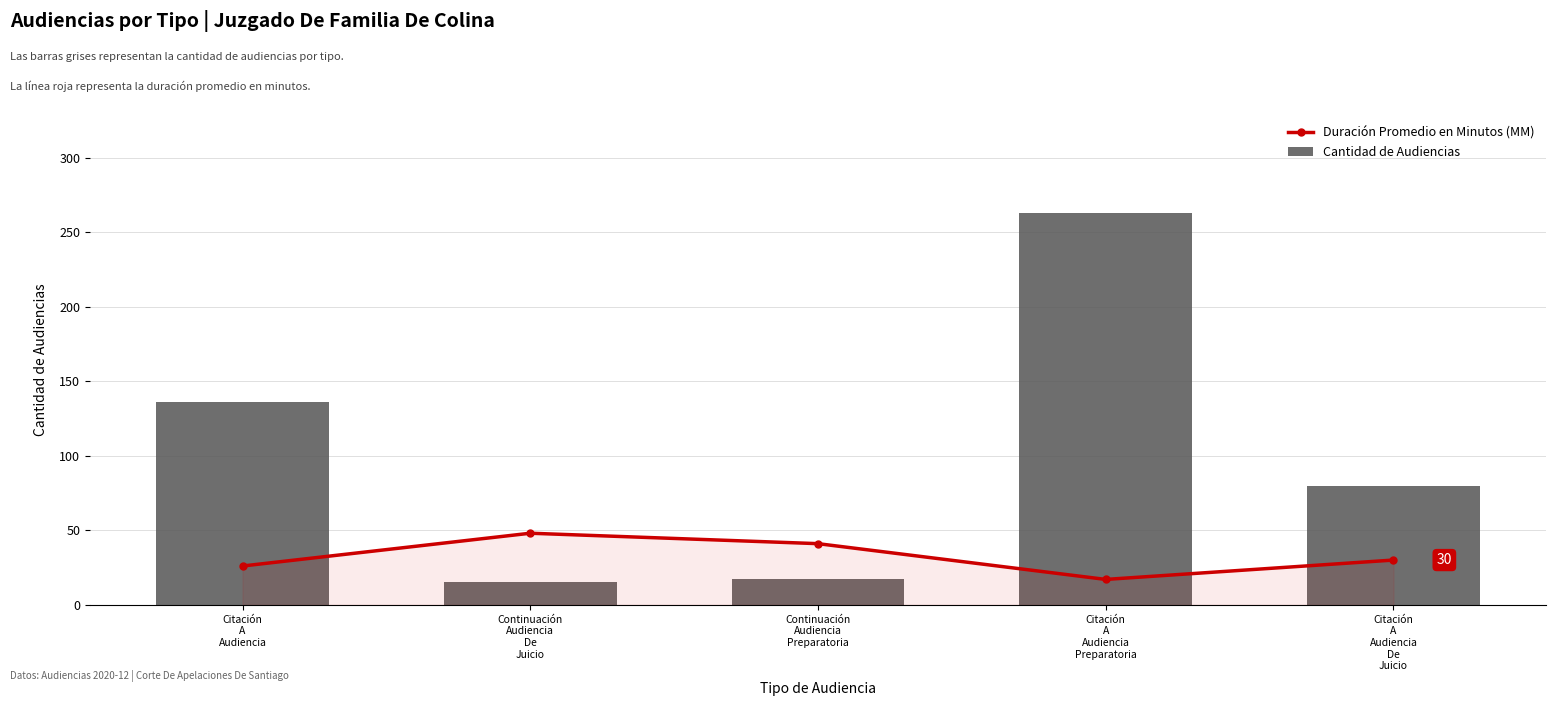

Which series changed the most between Continuación
Audiencia
Preparatoria and Citación
A
Audiencia
Preparatoria?

Cantidad de Audiencias